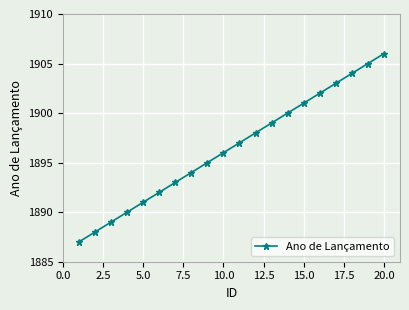

Reading right to left, extract all data points from this chart.

1906	1905	1904	1903	1902	1901	1900	1899	1898	1897	1896	1895	1894	1893	1892	1891	1890	1889	1888	1887